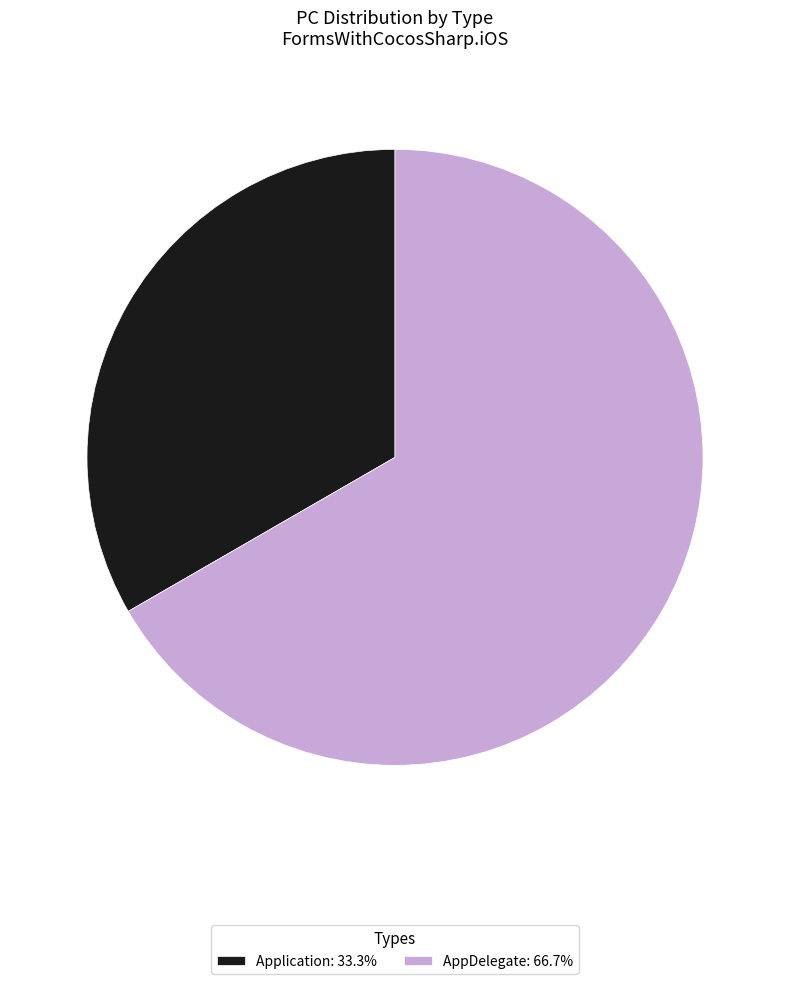

Which category accounts for the majority?

AppDelegate